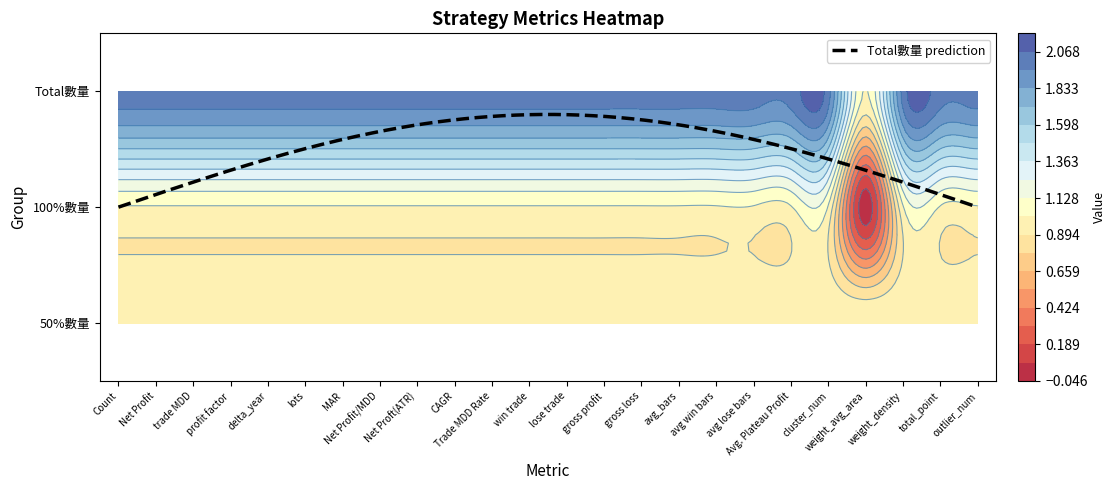

Where is Total數量 nearest to the value 1?

weight_avg_area